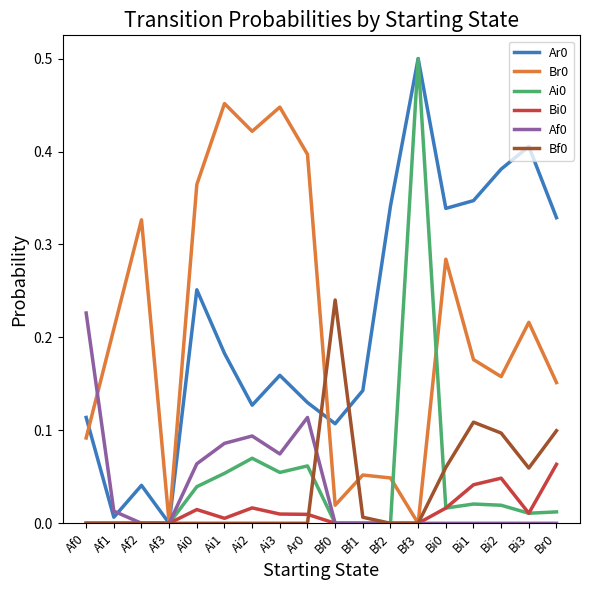

Is the value of Ar0 at Bf1 greater than the value of Bf0 at Bi0?

Yes